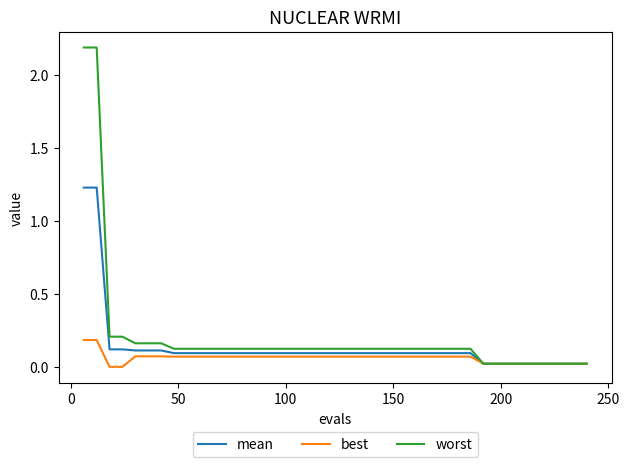

List the series in order of their peak value, lowest first.

best, mean, worst